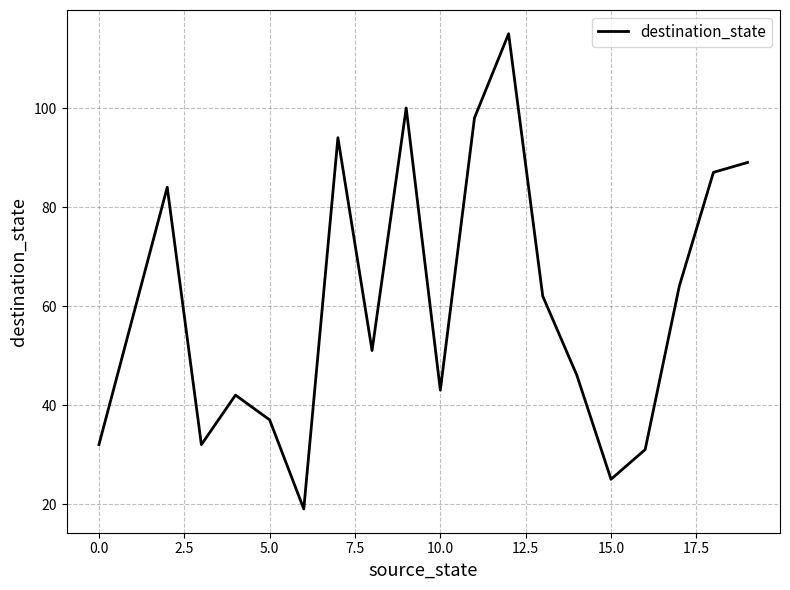

What is the greatest value displayed?

115